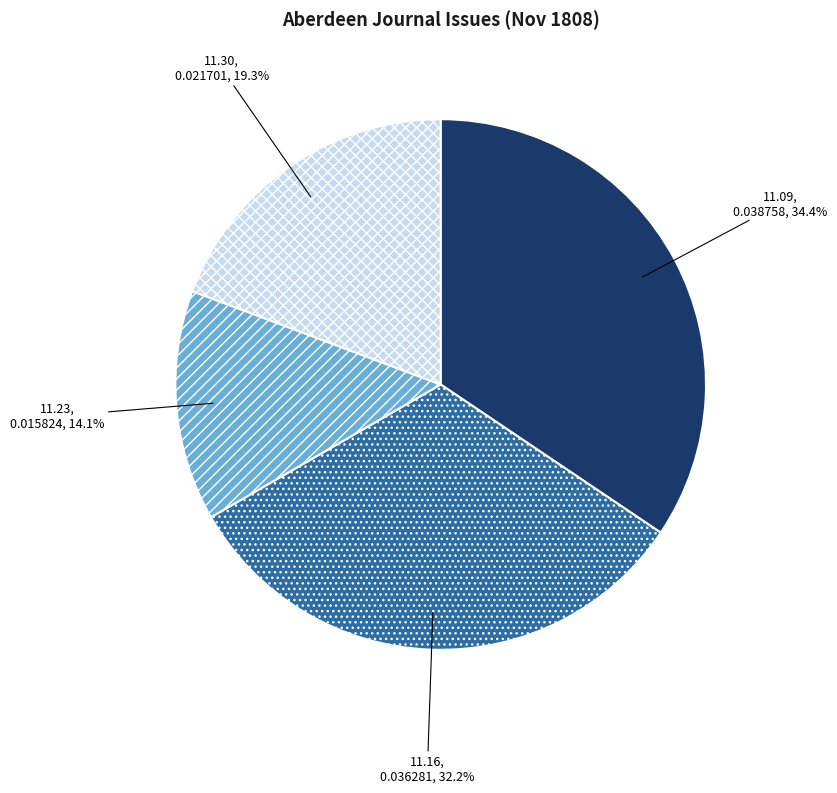

To the nearest percent, what is the average slice percentage?

25%